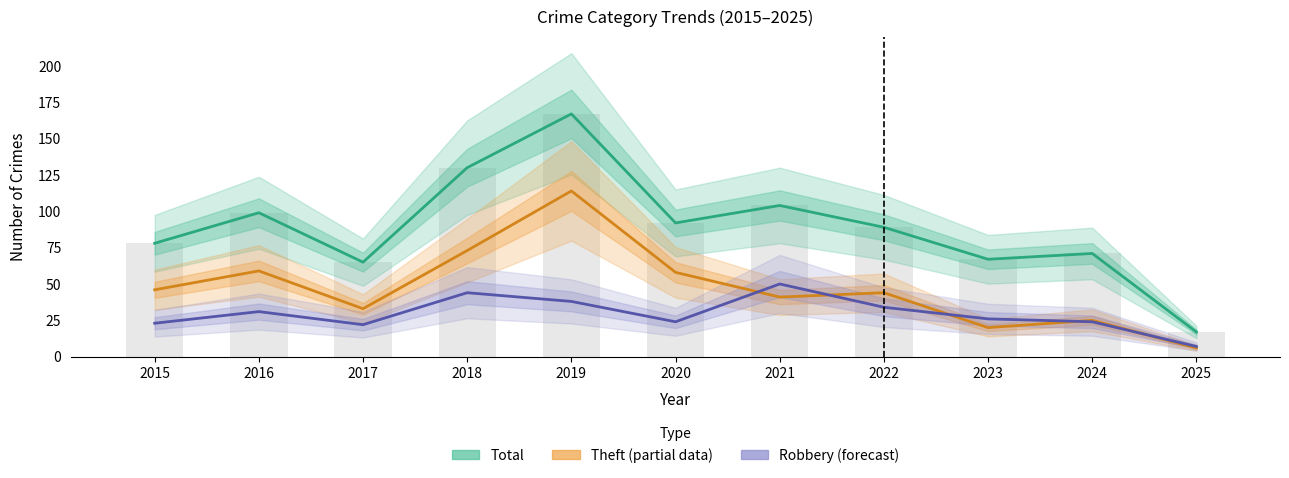

Which series changed the most between 2015 and 2019?

Total